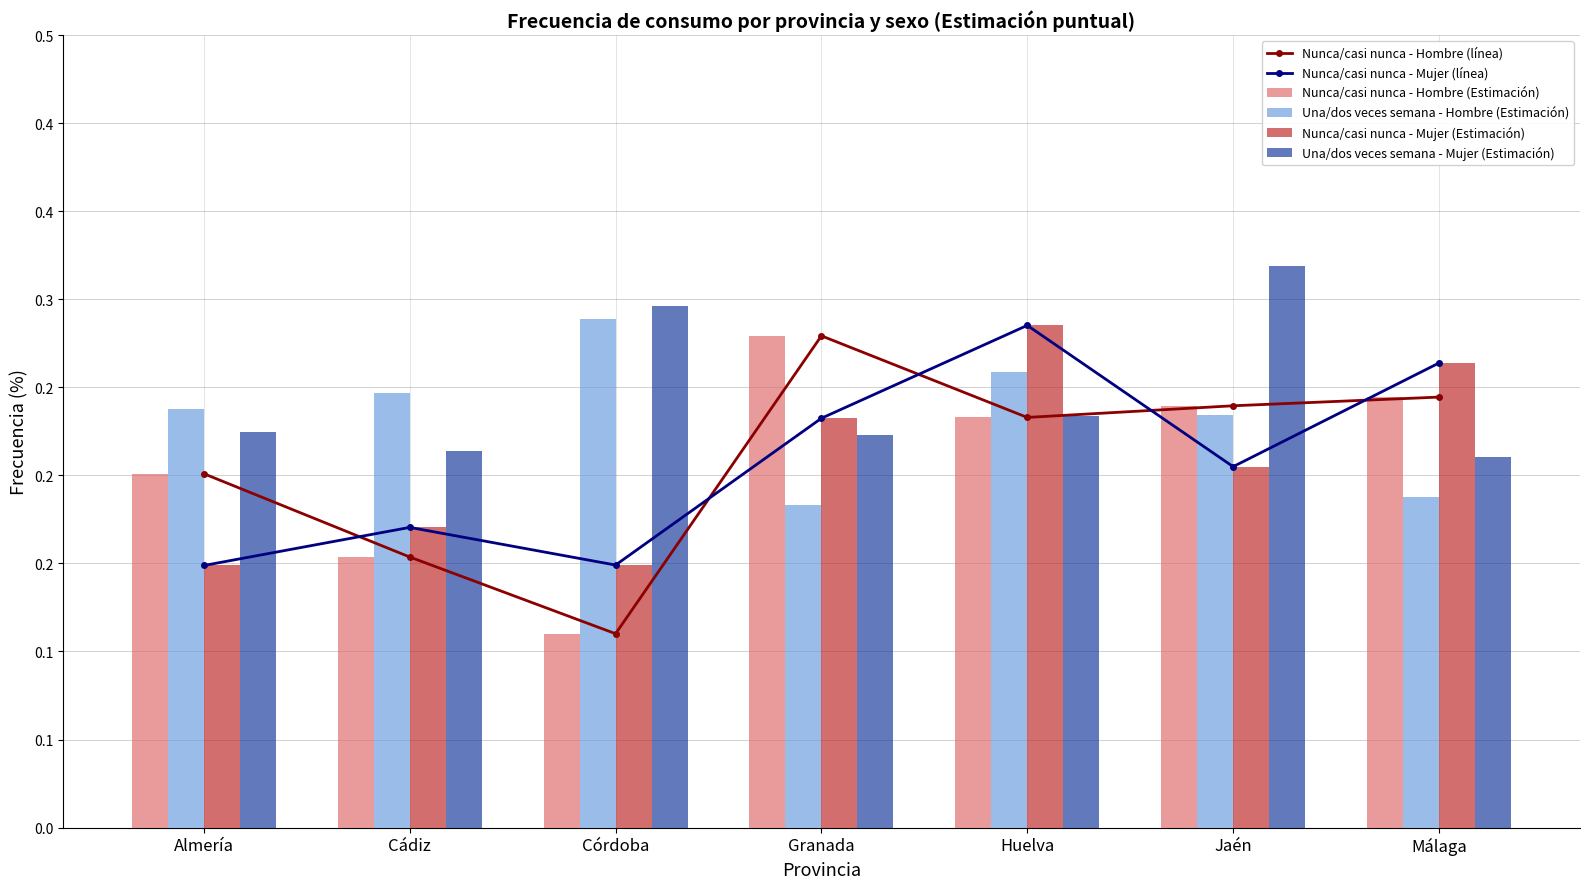

The value of Una/dos veces semana - Hombre (Estimación) at Huelva is 0.3. True or false?

True